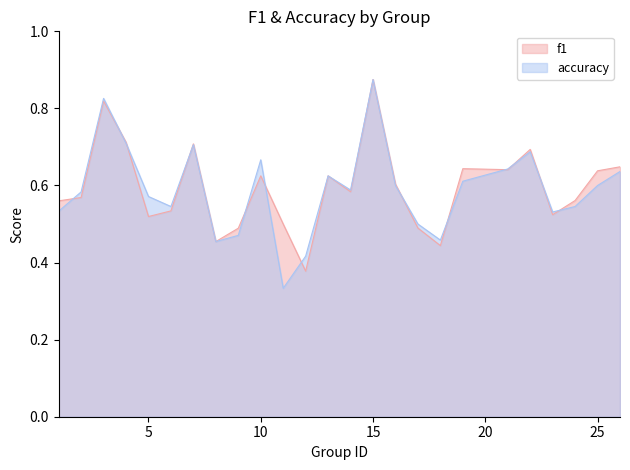

True or false: accuracy has more than 2 points higher than both neighbors.

True